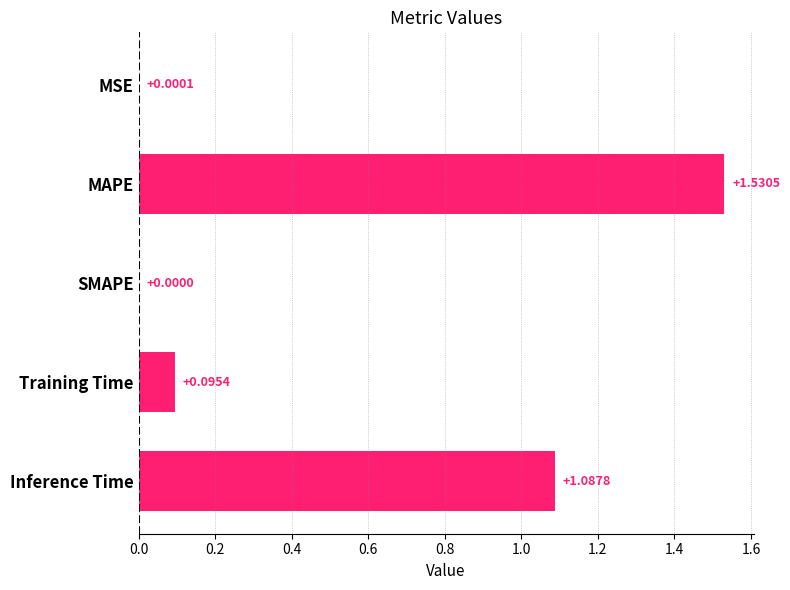

Are the bars horizontal?

Yes